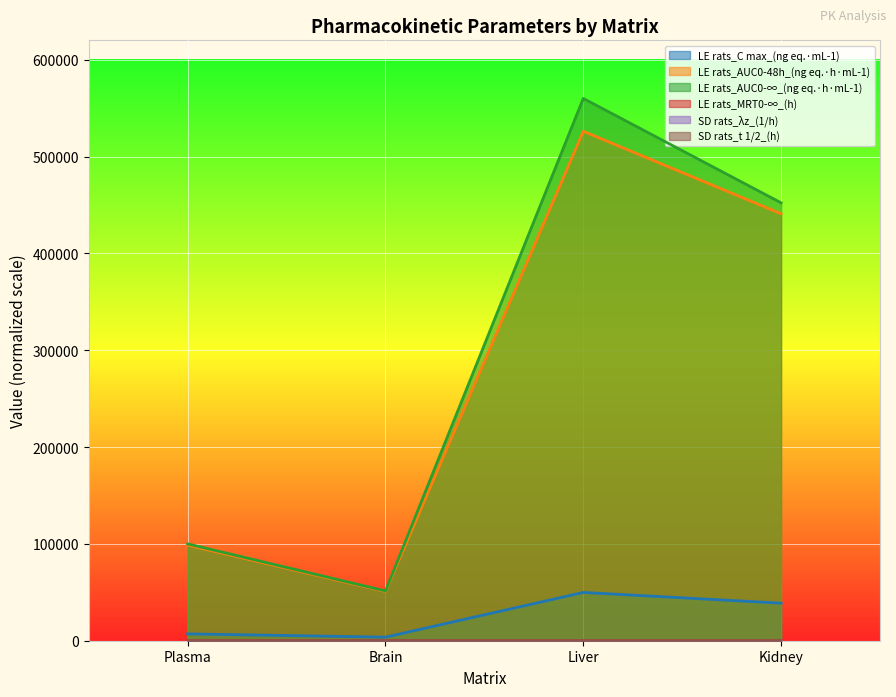

True or false: LE rats_MRT0-∞_(h) and SD rats_t 1/2_(h) intersect in this chart.

False